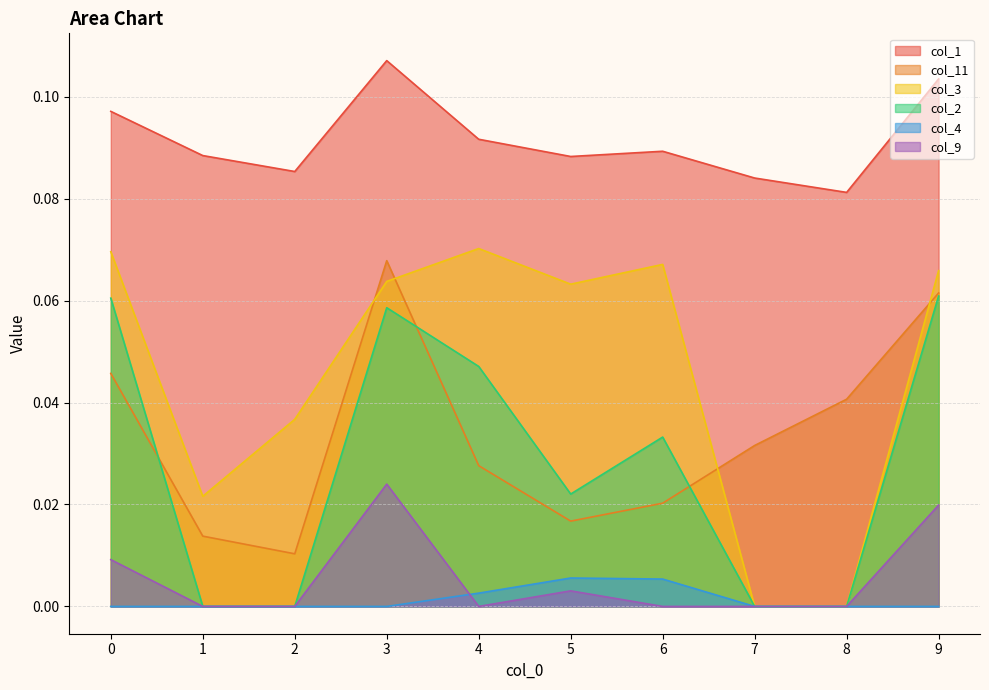

Is the value of col_2 at 6 greater than the value of col_9 at 2?

Yes